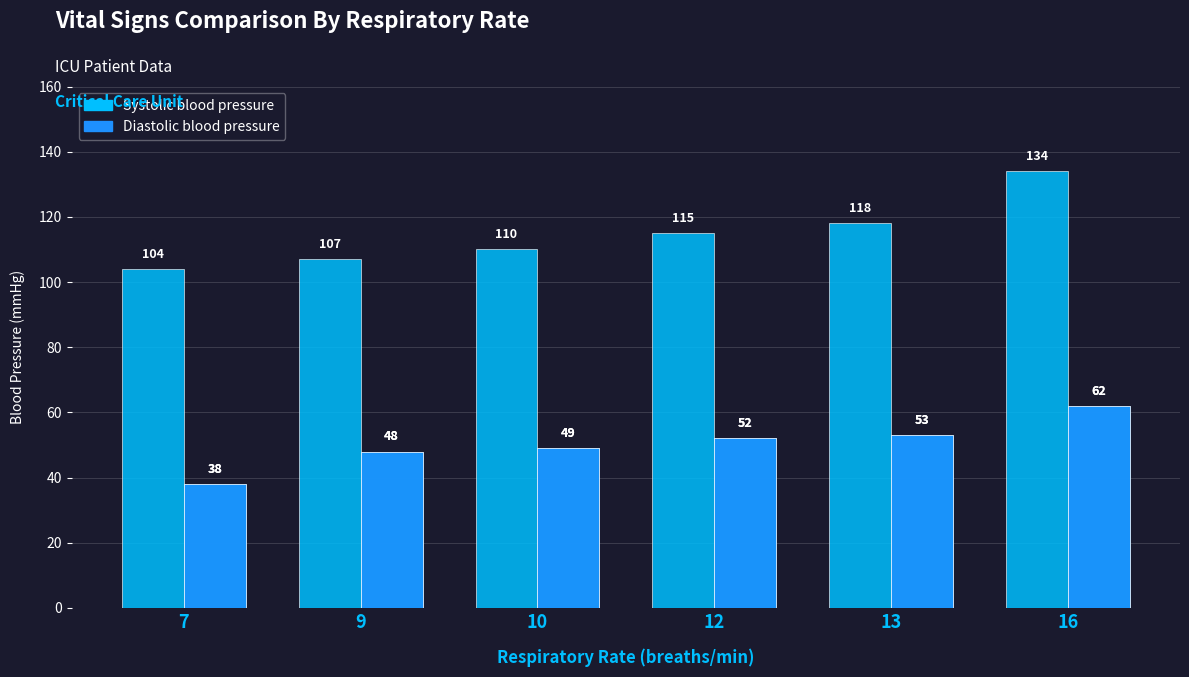

The value of Diastolic blood pressure at 13 is 16. True or false?

False